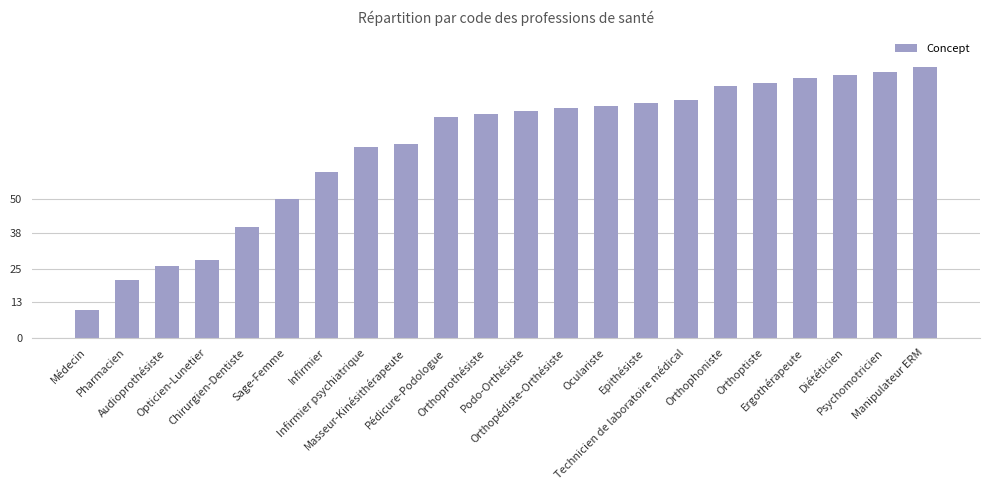

True or false: the data shows 31 at Pharmacien.

False